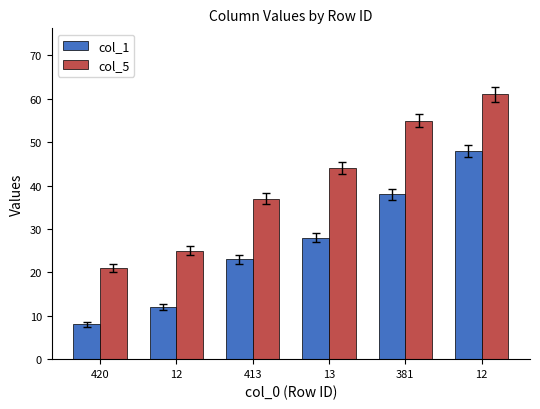

Between 13 and 420, which is larger?

13